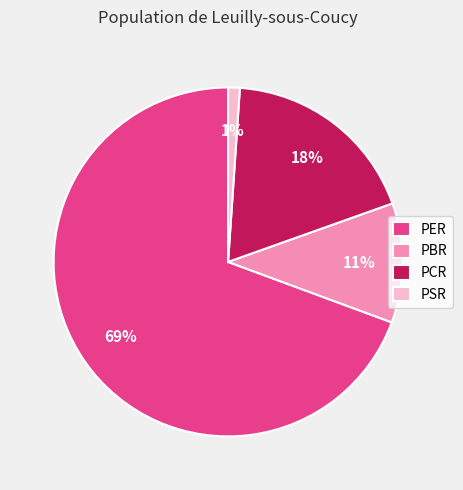

Rank the categories by value from highest to lowest.

PER, PCR, PBR, PSR